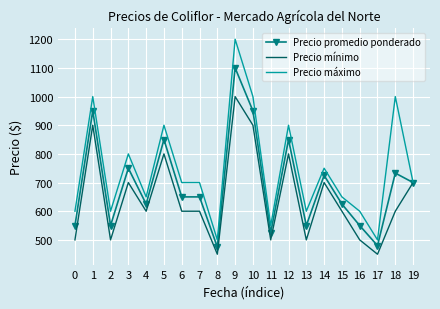

Reading left to right, extract all data points from this chart.

Precio promedio ponderado: 0=550	1=950	2=550	3=750	4=625	5=850	6=650	7=650	8=475	9=1100	10=950	11=525	12=850	13=550	14=725	15=625	16=550	17=480	18=733	19=700
Precio mínimo: 0=500	1=900	2=500	3=700	4=600	5=800	6=600	7=600	8=450	9=1000	10=900	11=500	12=800	13=500	14=700	15=600	16=500	17=450	18=600	19=700
Precio máximo: 0=600	1=1000	2=600	3=800	4=650	5=900	6=700	7=700	8=500	9=1200	10=1000	11=550	12=900	13=600	14=750	15=650	16=600	17=500	18=1000	19=700